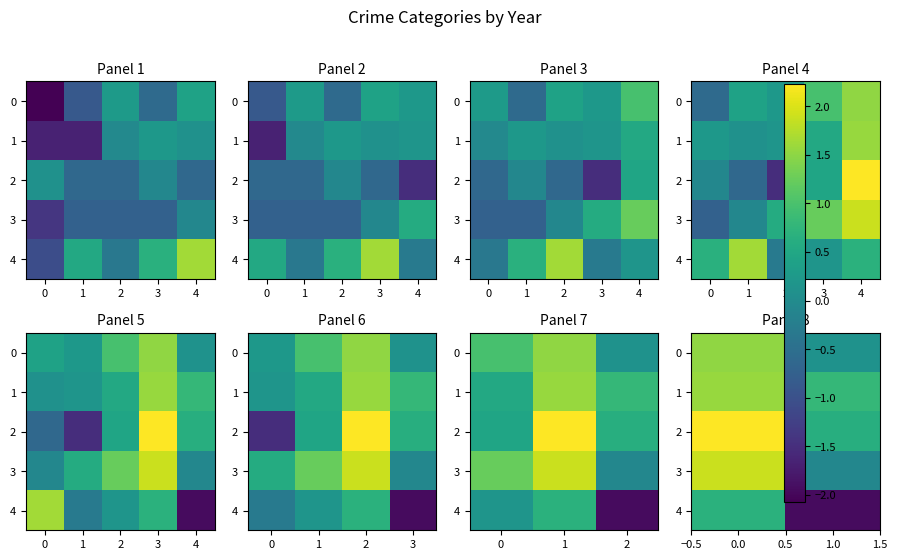

The value of 4 at 0.0 is 1.2. True or false?

False